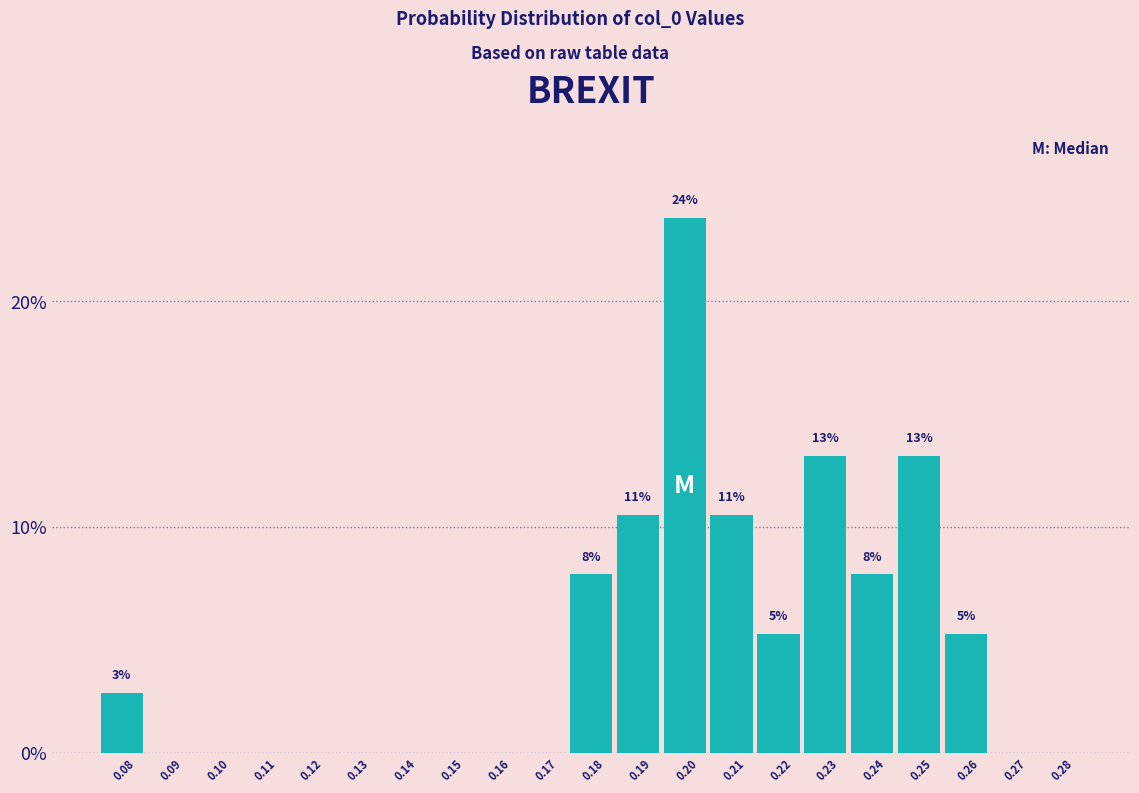

Reading right to left, transcribe all the data shown in this chart.

0.28=0.0	0.27=0.0	0.26=5.3	0.25=13.2	0.24=7.9	0.23=13.2	0.22=5.3	0.21=10.5	0.20=23.7	0.19=10.5	0.18=7.9	0.17=0.0	0.16=0.0	0.15=0.0	0.14=0.0	0.13=0.0	0.12=0.0	0.11=0.0	0.10=0.0	0.09=0.0	0.08=2.6